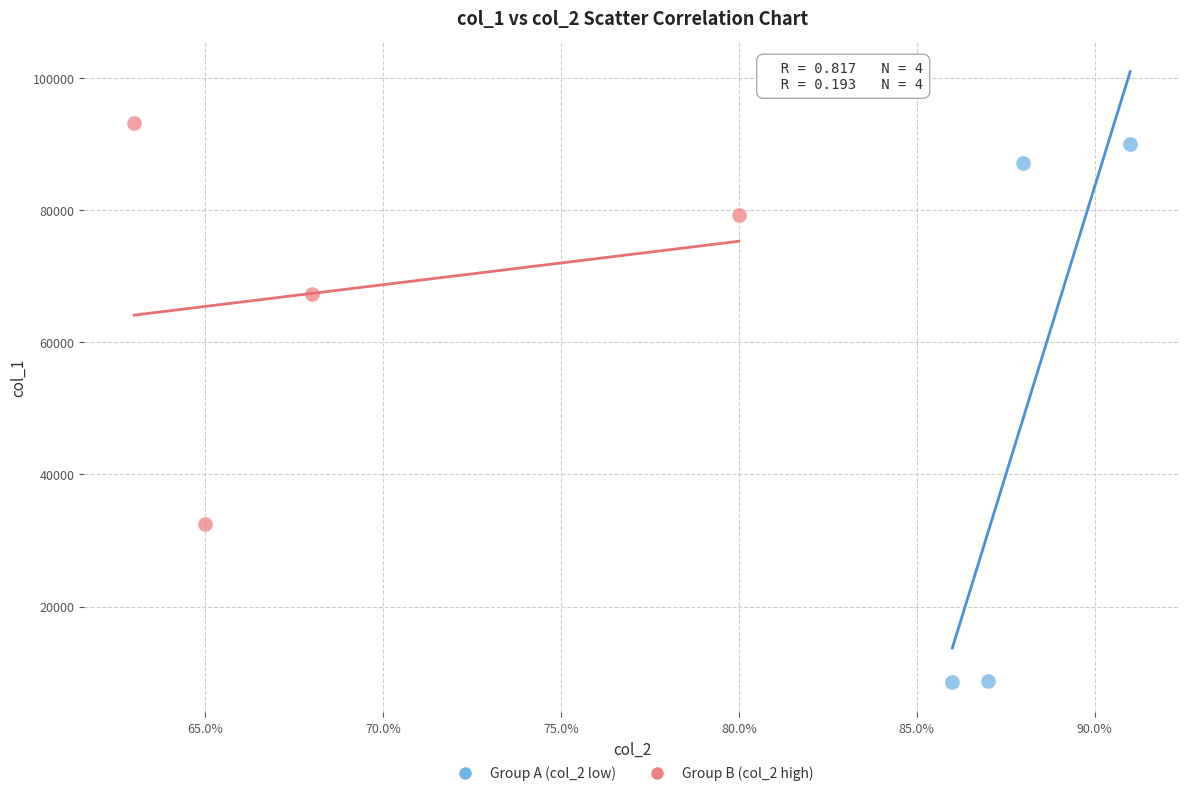

Which series has the widest spread of Y values?

Group A (col_2 low)